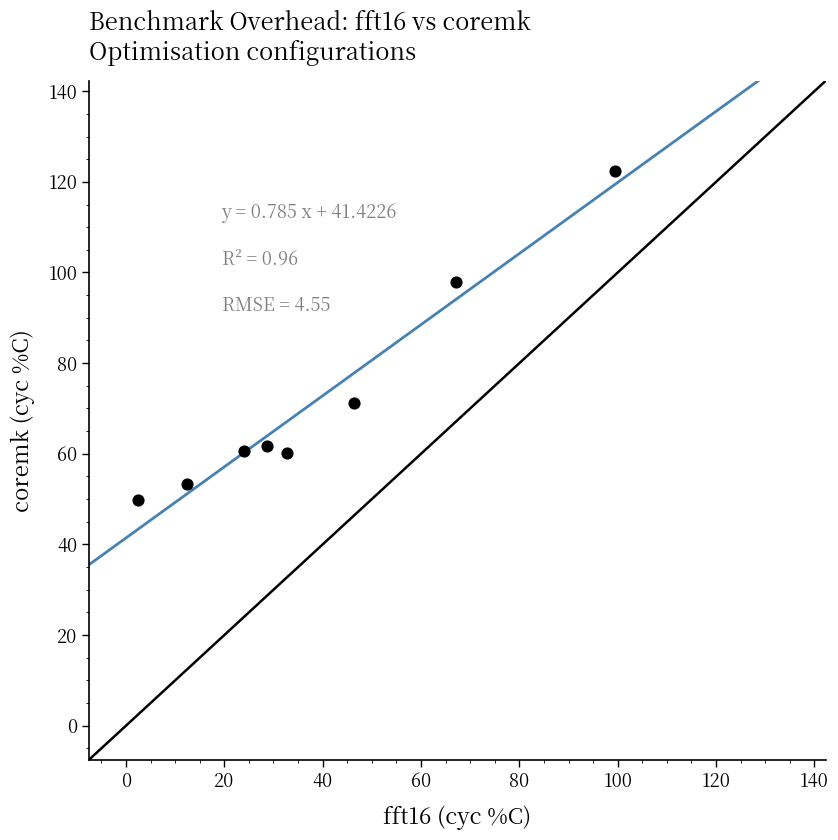

What Y value in the scatter plot is closest to 86?

97.9